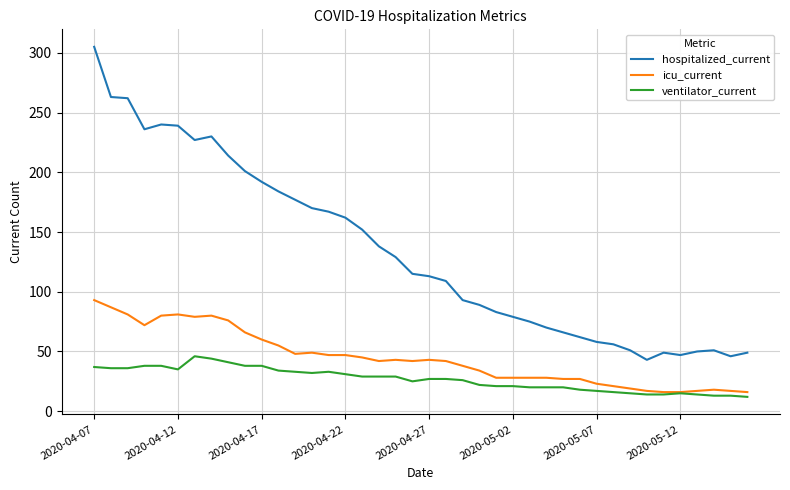

At how many categories does at least one series exceed 259?

3